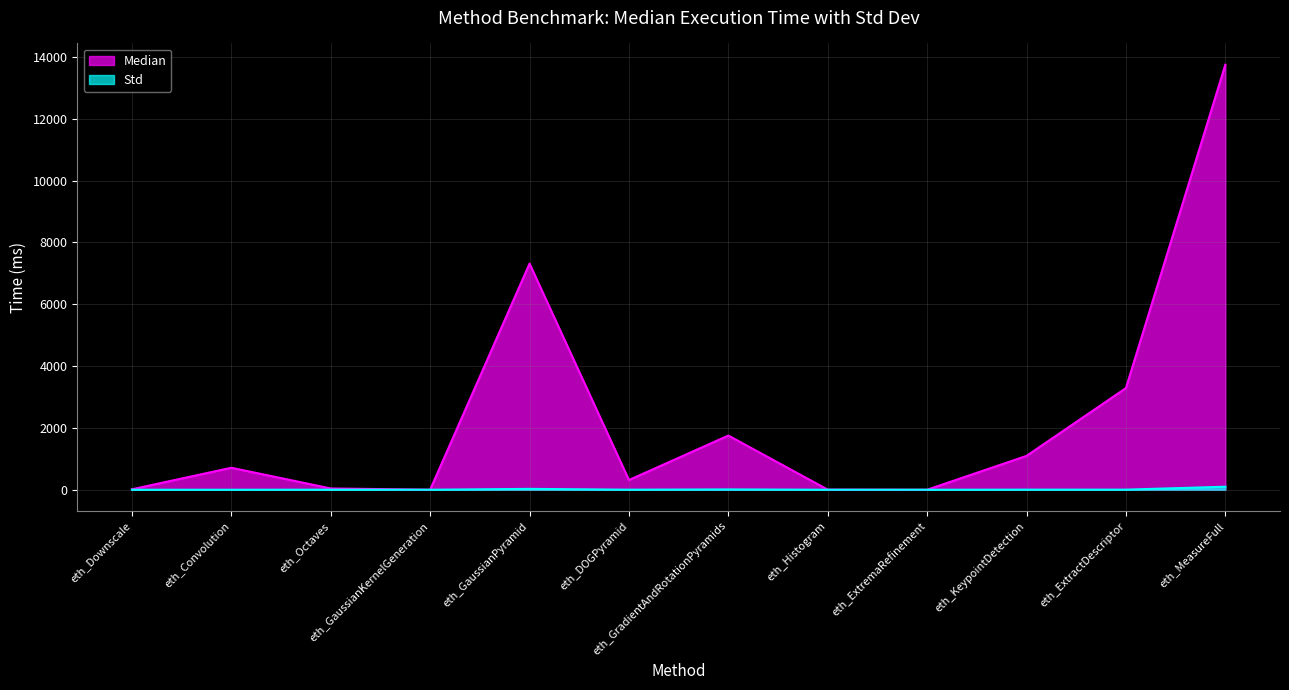

Which series has the widest spread of values?

Median